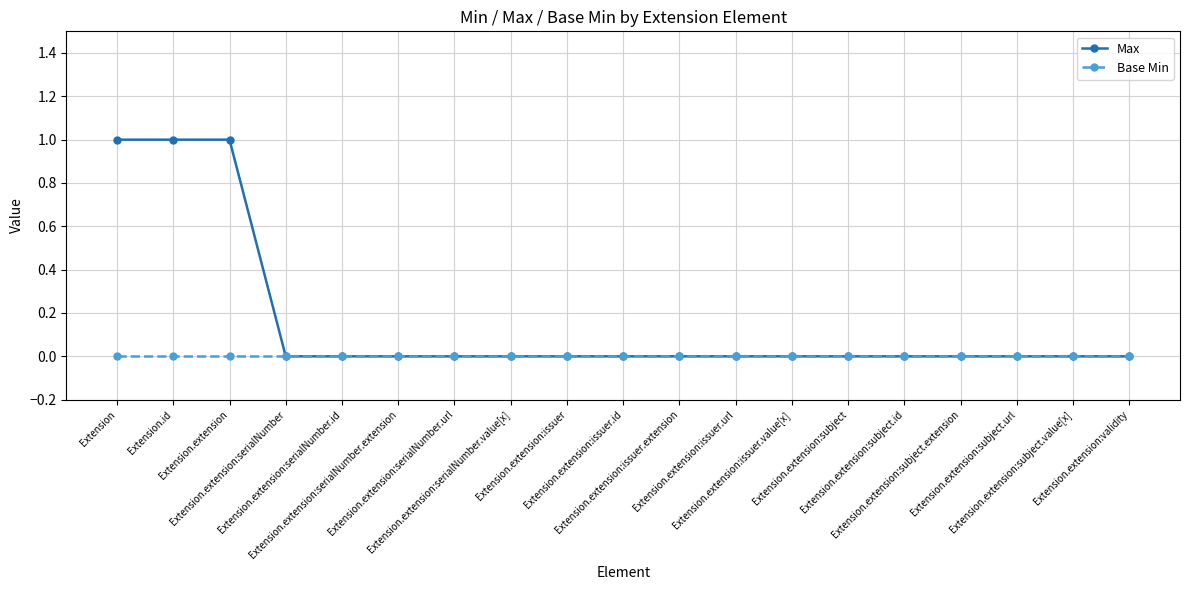

Reading left to right, what are all the values shown in this chart?

Max: Extension=1	Extension.id=1	Extension.extension=1	Extension.extension:serialNumber=0	Extension.extension:serialNumber.id=0	Extension.extension:serialNumber.extension=0	Extension.extension:serialNumber.url=0	Extension.extension:serialNumber.value[x]=0	Extension.extension:issuer=0	Extension.extension:issuer.id=0	Extension.extension:issuer.extension=0	Extension.extension:issuer.url=0	Extension.extension:issuer.value[x]=0	Extension.extension:subject=0	Extension.extension:subject.id=0	Extension.extension:subject.extension=0	Extension.extension:subject.url=0	Extension.extension:subject.value[x]=0	Extension.extension:validity=0
Base Min: Extension=0	Extension.id=0	Extension.extension=0	Extension.extension:serialNumber=0	Extension.extension:serialNumber.id=0	Extension.extension:serialNumber.extension=0	Extension.extension:serialNumber.url=0	Extension.extension:serialNumber.value[x]=0	Extension.extension:issuer=0	Extension.extension:issuer.id=0	Extension.extension:issuer.extension=0	Extension.extension:issuer.url=0	Extension.extension:issuer.value[x]=0	Extension.extension:subject=0	Extension.extension:subject.id=0	Extension.extension:subject.extension=0	Extension.extension:subject.url=0	Extension.extension:subject.value[x]=0	Extension.extension:validity=0